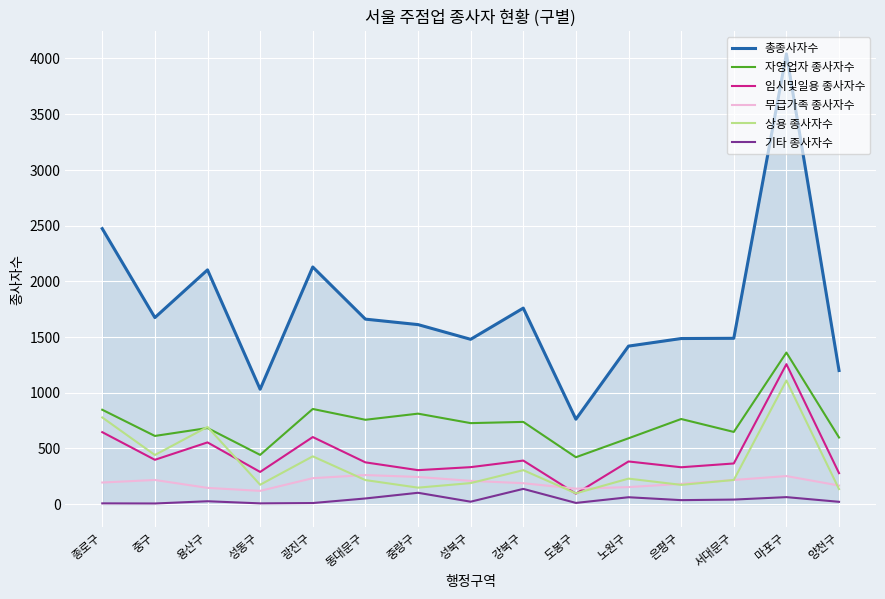

Count the number of data series in this chart.

6